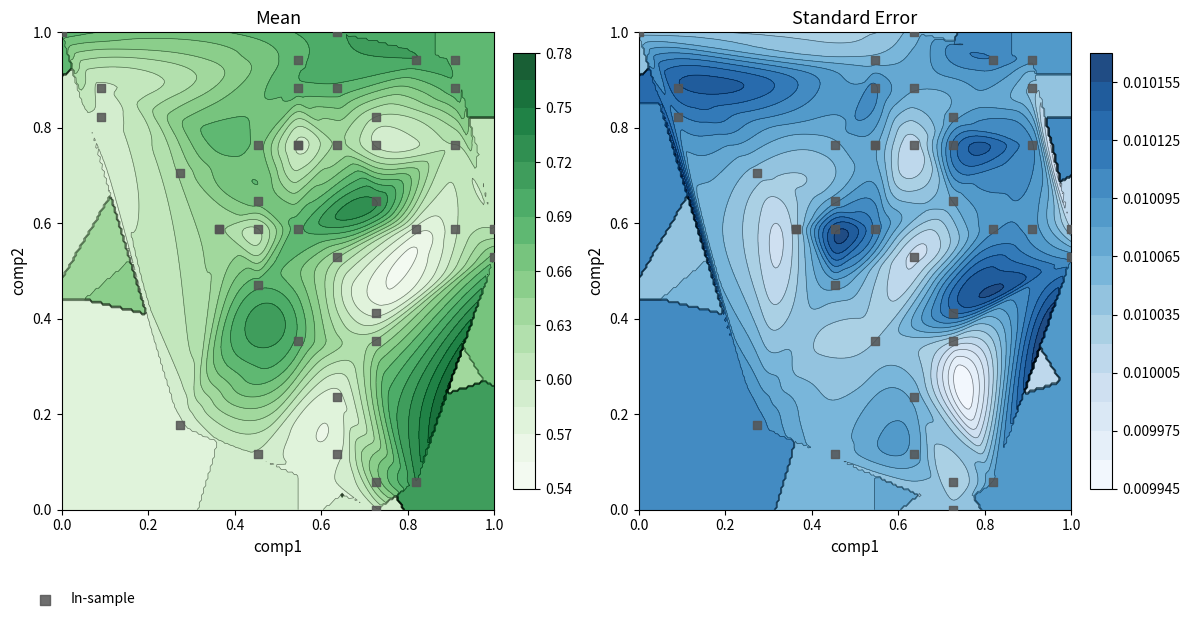

Count the number of values greater than 0.

39